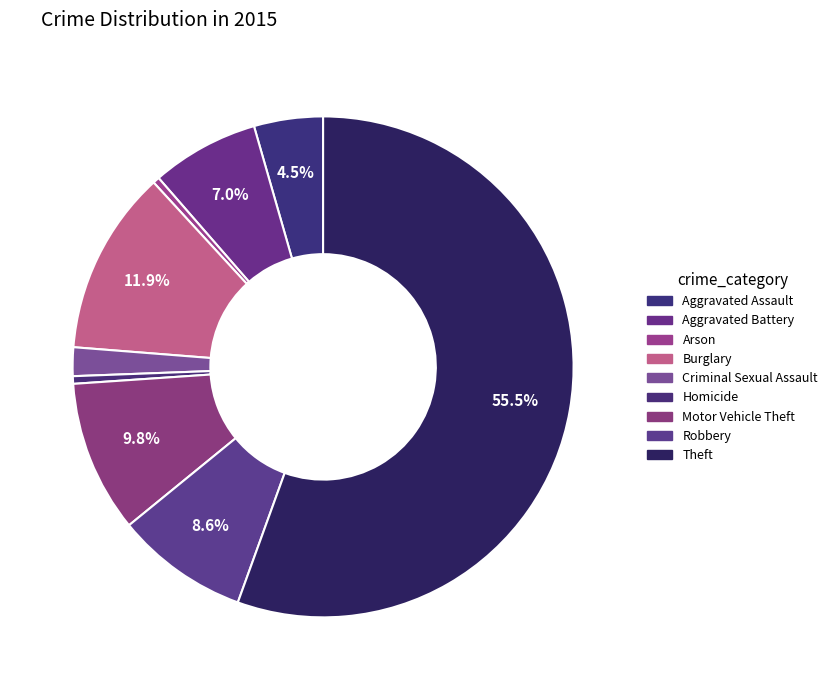

To the nearest percent, what is the difference between the Burglary and Aggravated Battery slice percentages?

5%